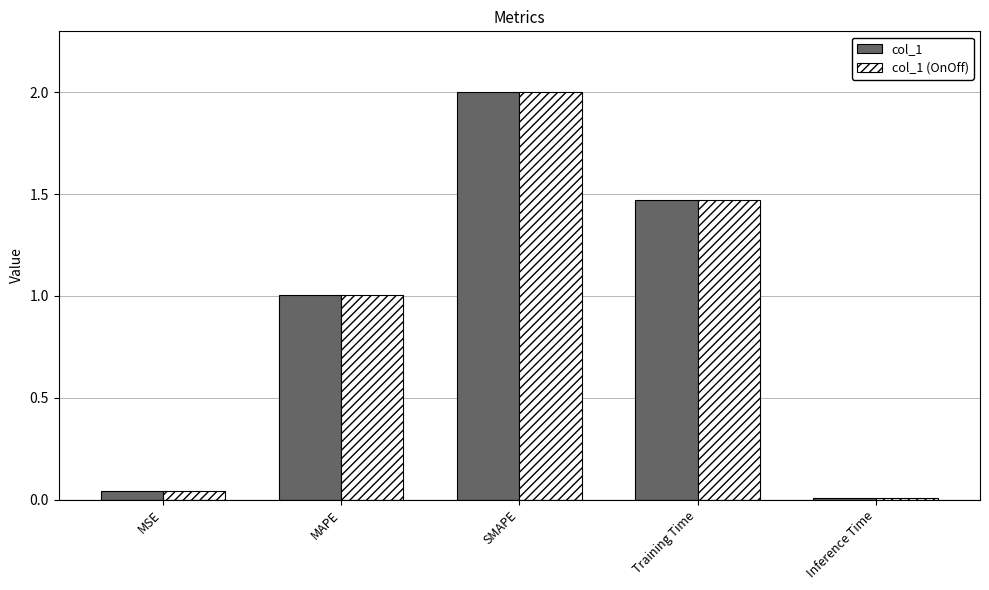

What is the greatest value displayed?

2.0